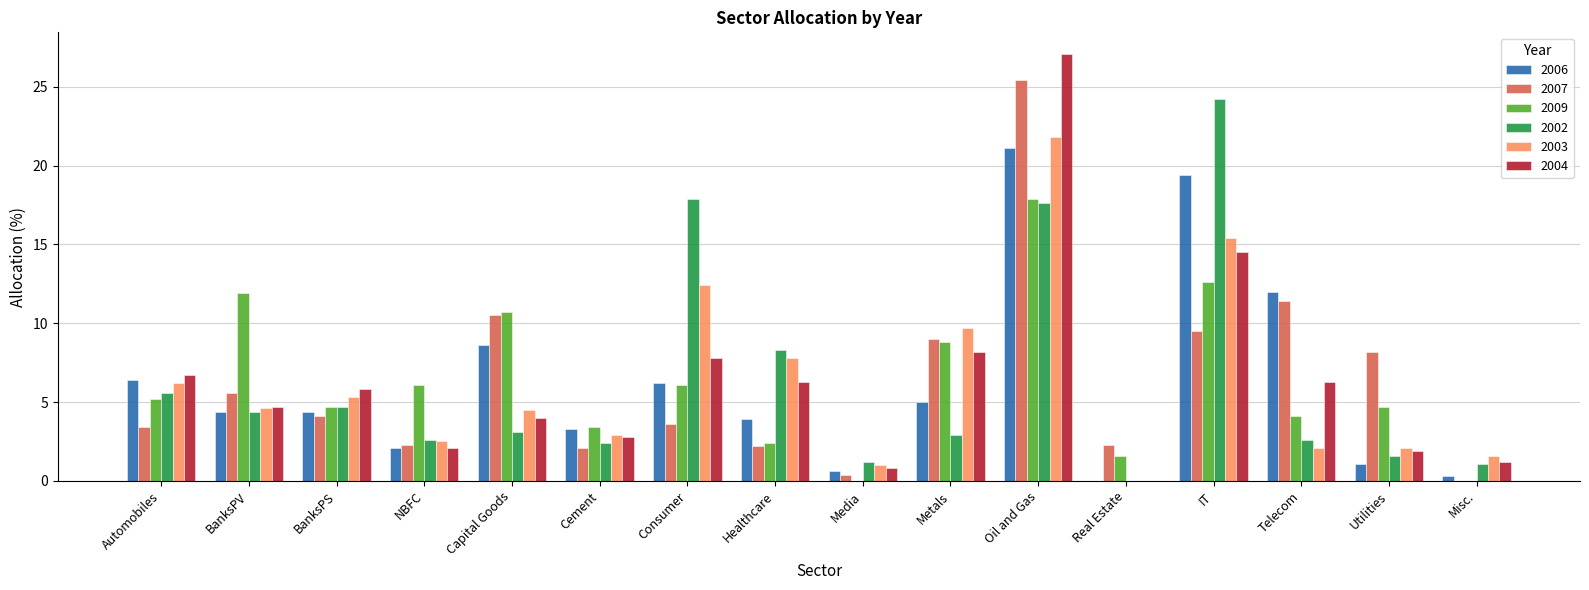

At which category is the sum across all series the highest?

Oil and Gas